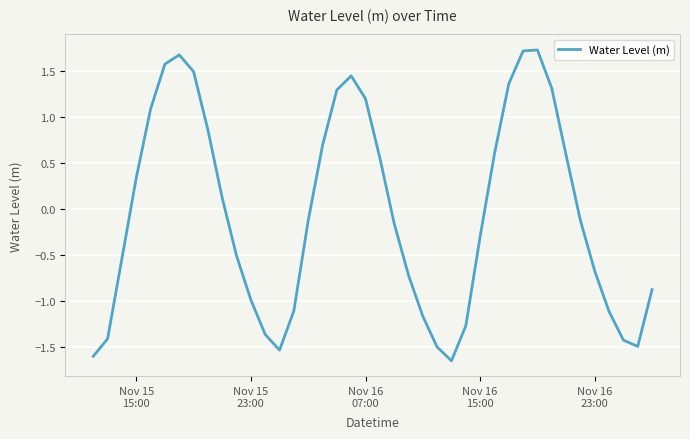

What is the greatest value displayed?

1.7